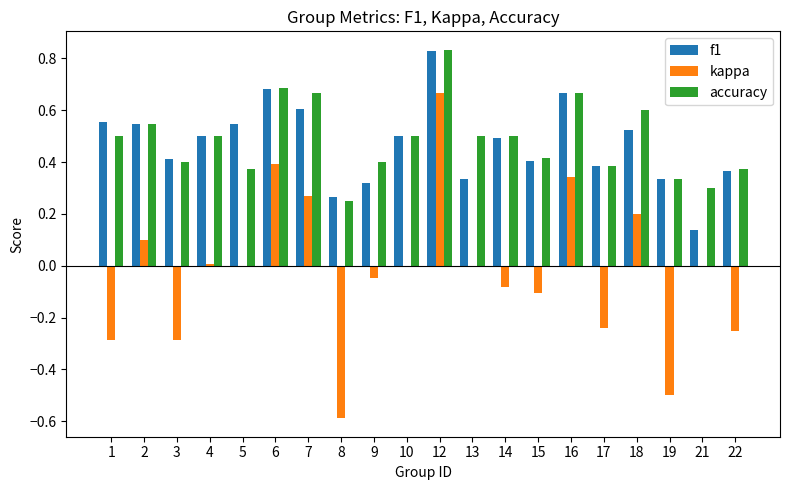

Between 3 and 15, which series saw the biggest shift?

kappa